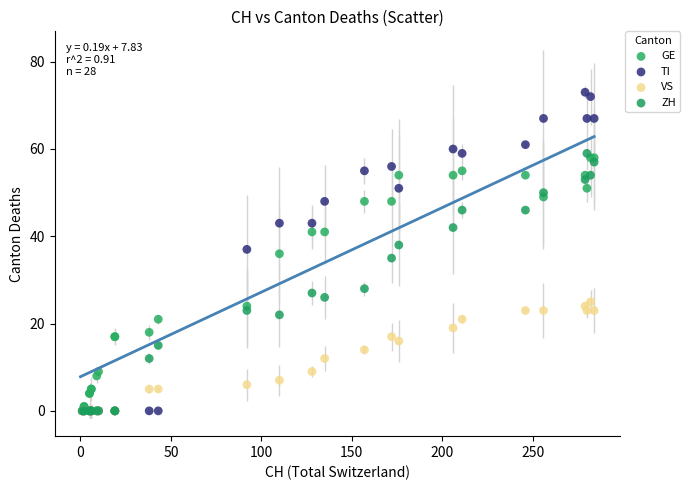

In the ZH series, what Y value is closest to 29?

28